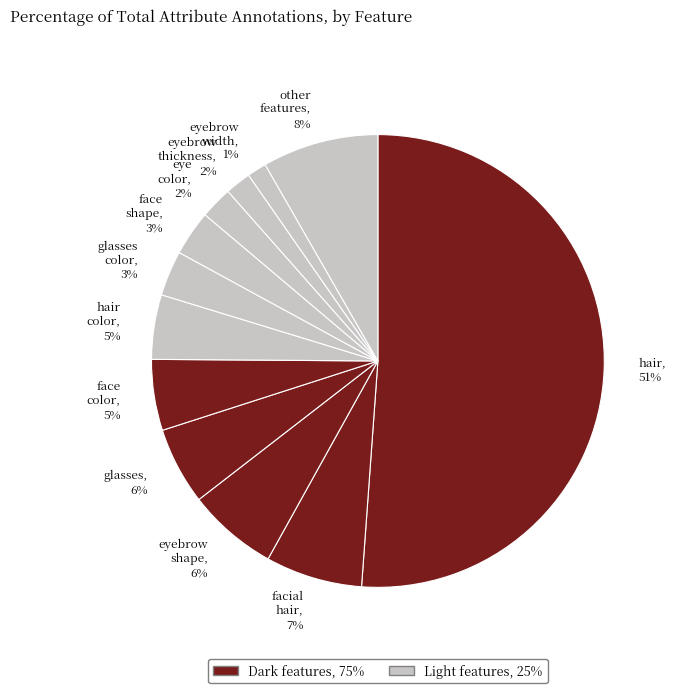

What is the largest slice in the pie chart?

hair